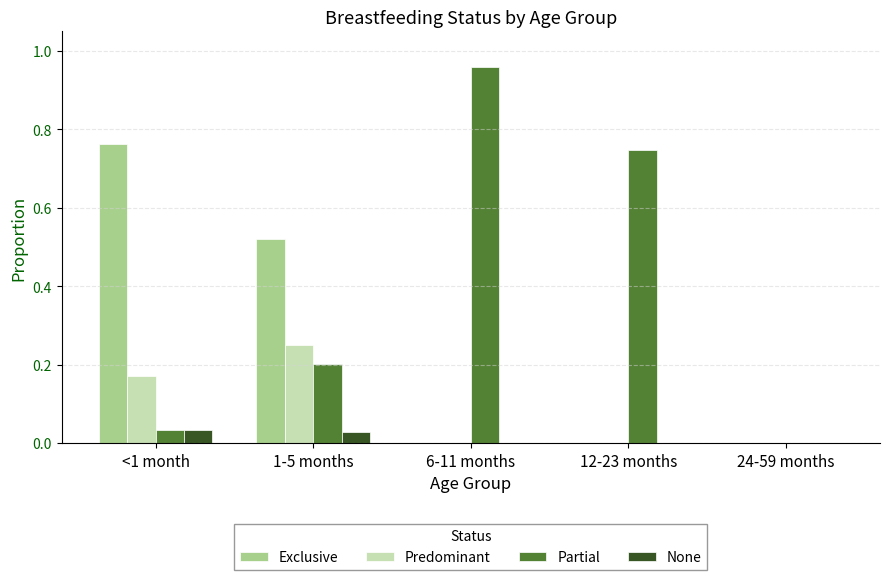

Is the value of None at 24-59 months greater than the value of Partial at 6-11 months?

No